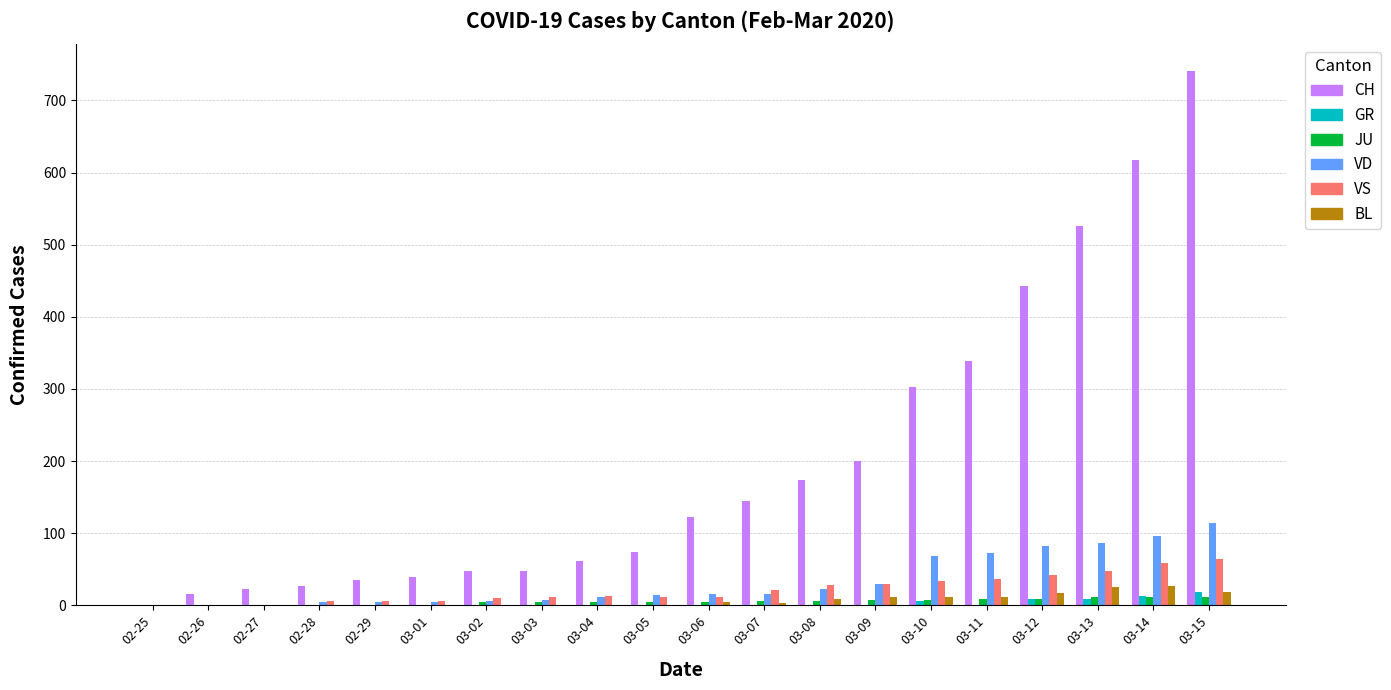

What are all the series names shown in the legend?

CH, GR, JU, VD, VS, BL